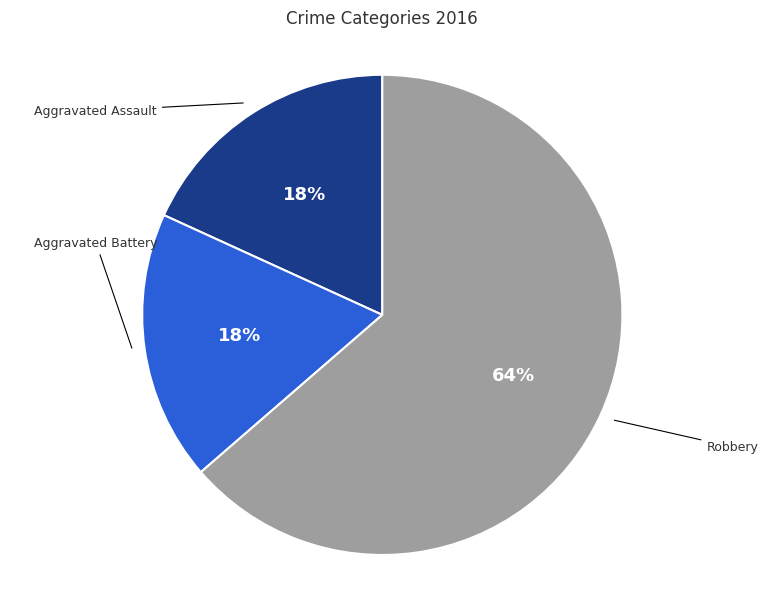

To the nearest percent, what is the average slice percentage?

33%